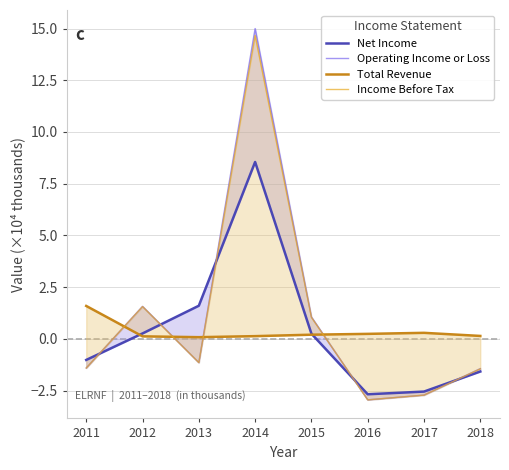

Does the chart have visible grid lines?

Yes